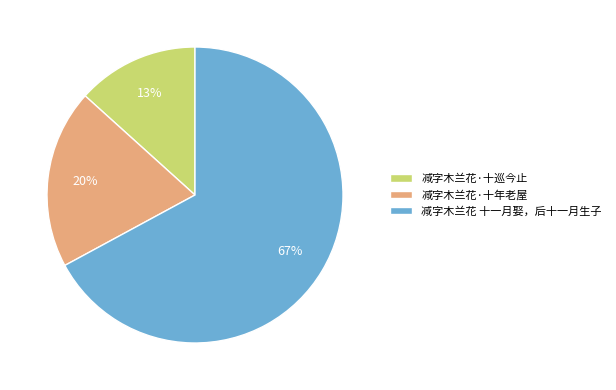

Does any single category account for the majority?

Yes